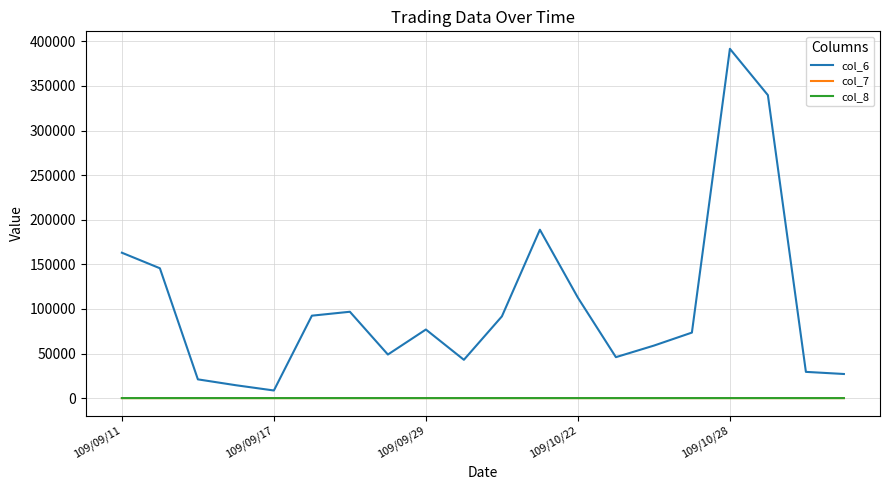

Which series has the largest total across all categories?

col_6